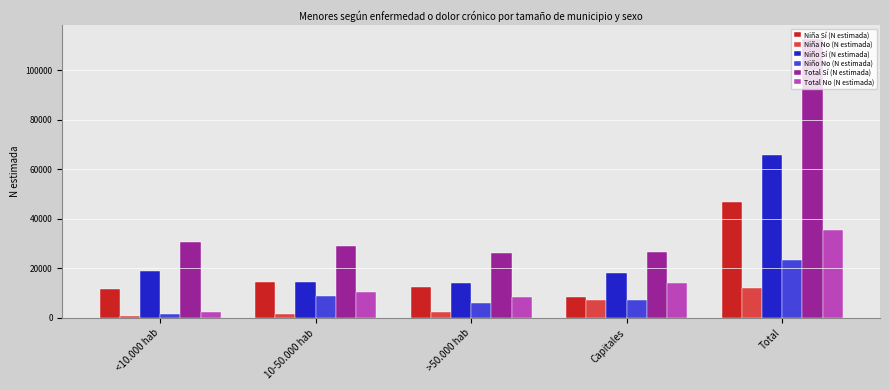

Where is Niño Sí (N estimada) nearest to the value 39819?

<10.000 hab